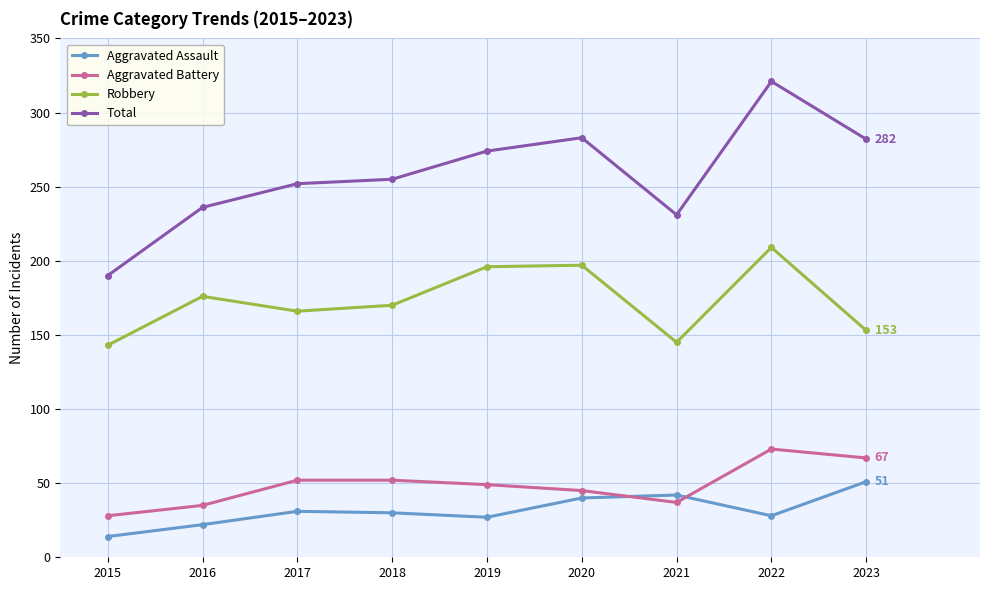

Where does the Robbery series first go above 170?

2016